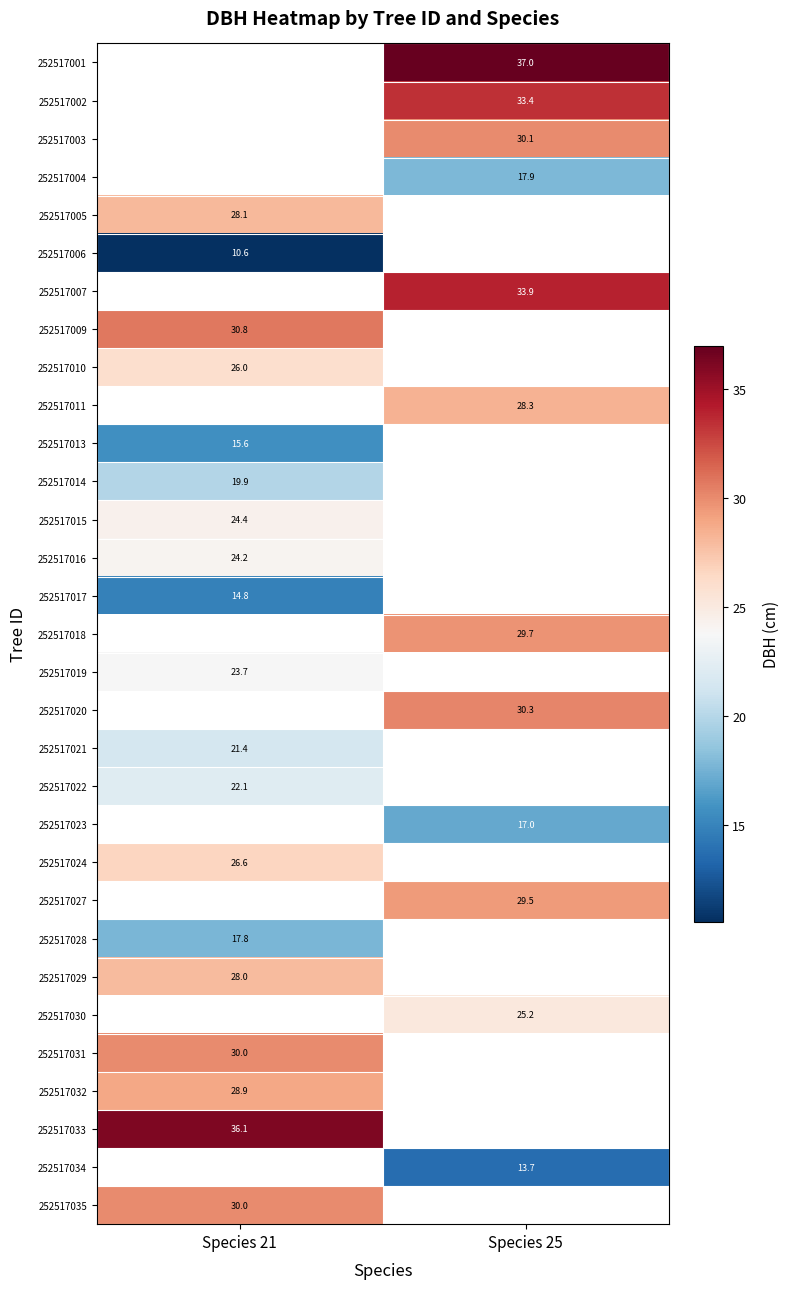

How many data points does each series have?

2